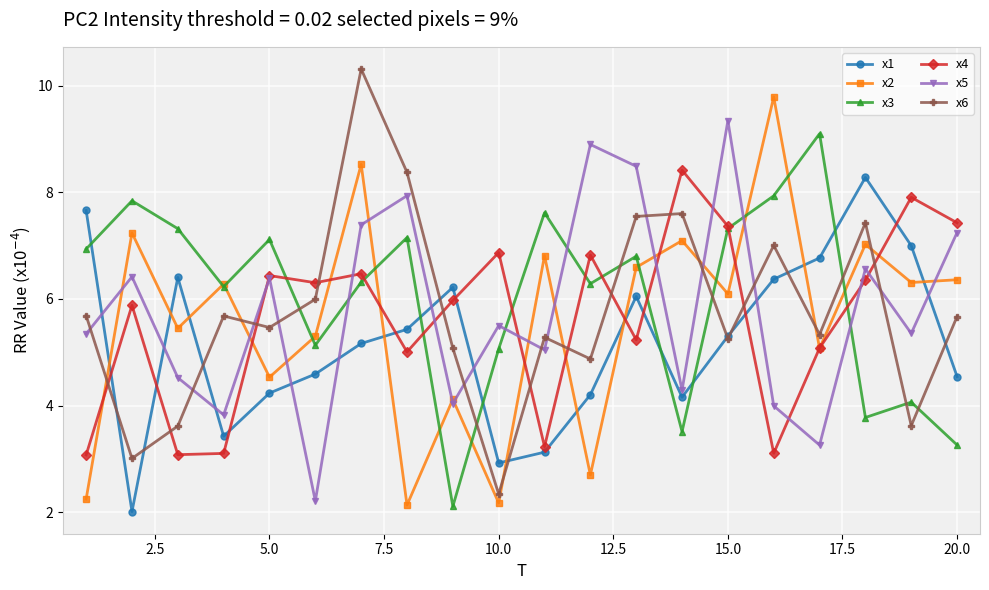

What is the difference between the maximum and minimum values in the x2 series?

7.7